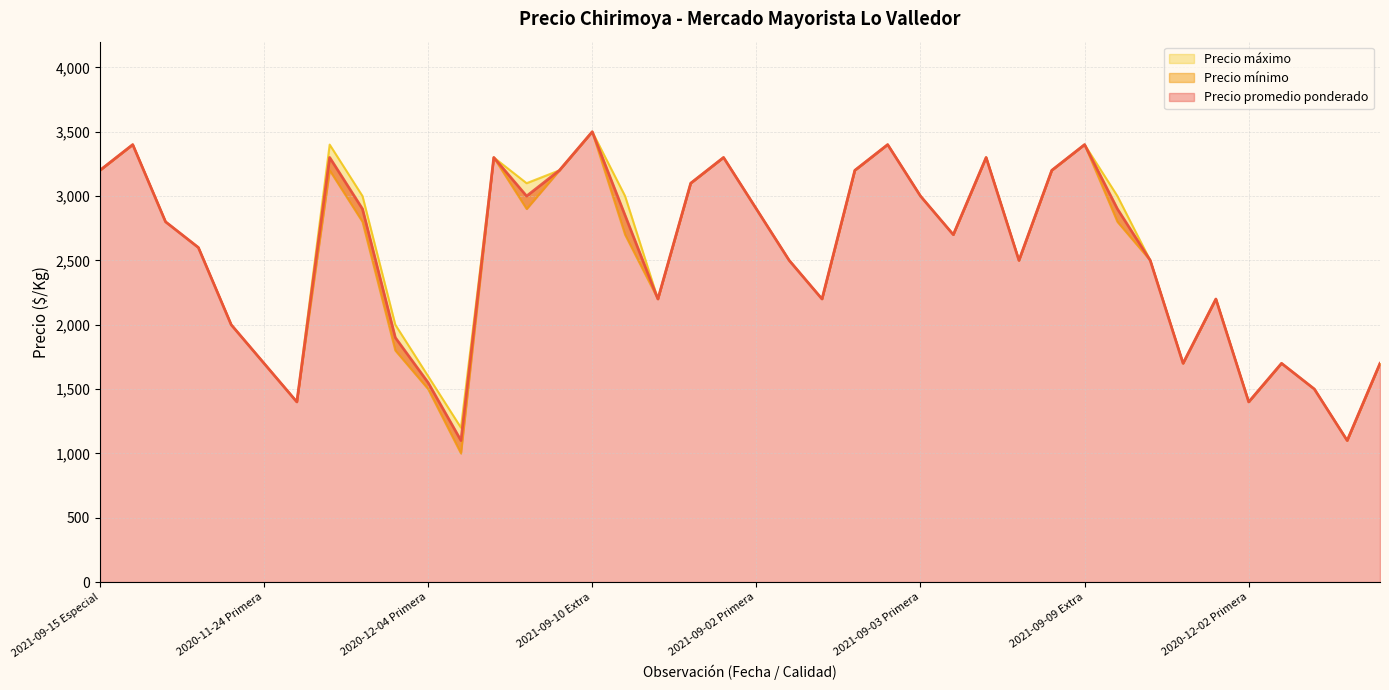

What is the approximate value of Precio promedio ponderado at 2020-12-04 Segunda?

1100